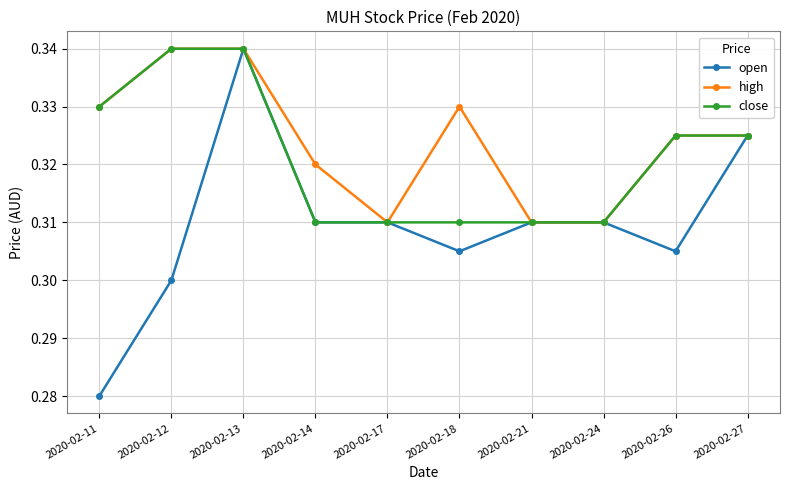

At which category is the sum across all series the highest?

2020-02-13